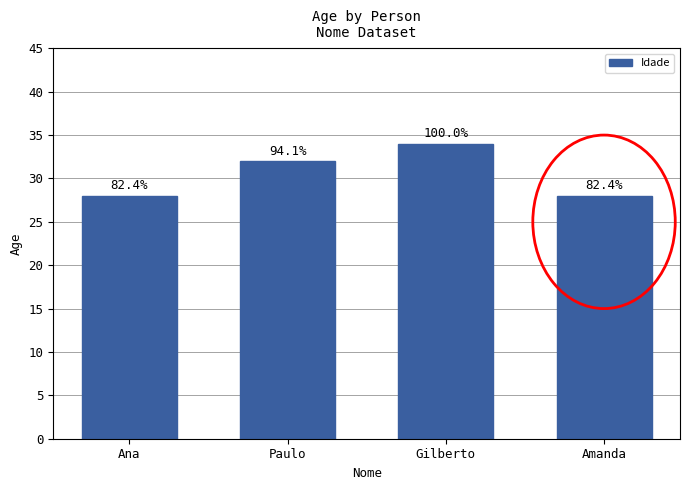

The value at Amanda is 40. True or false?

False